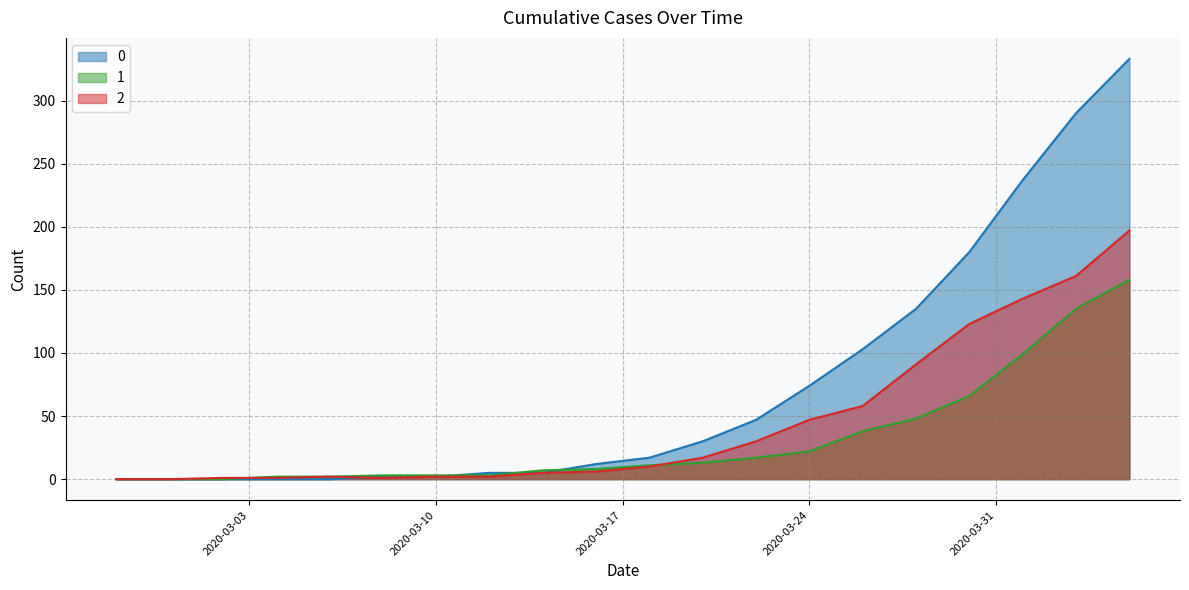

Rank the categories by 1 value from lowest to highest.

2020-02-27, 2020-02-29, 2020-03-02, 2020-03-04, 2020-03-06, 2020-03-08, 2020-03-10, 2020-03-12, 2020-03-14, 2020-03-16, 2020-03-18, 2020-03-20, 2020-03-22, 2020-03-24, 2020-03-26, 2020-03-28, 2020-03-30, 2020-04-01, 2020-04-03, 2020-04-05